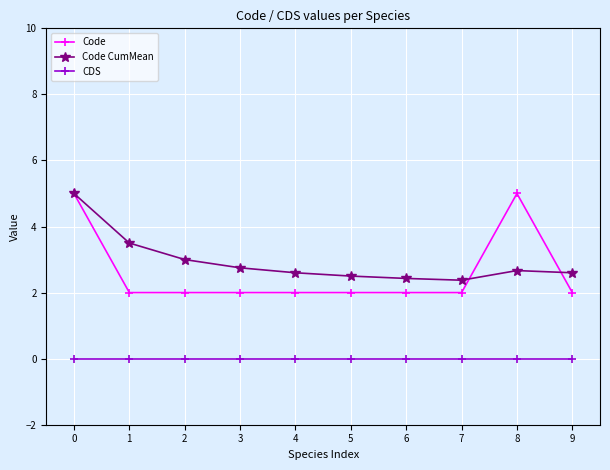

True or false: Code has more than 0 interior local peaks.

True